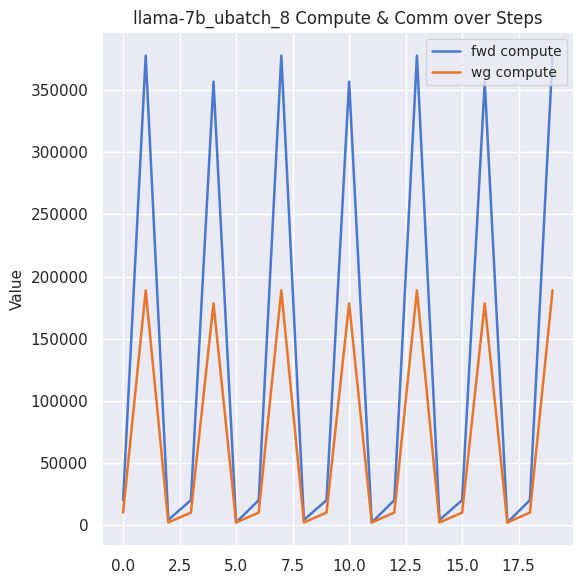

What is the maximum value shown in the chart?

377765.9